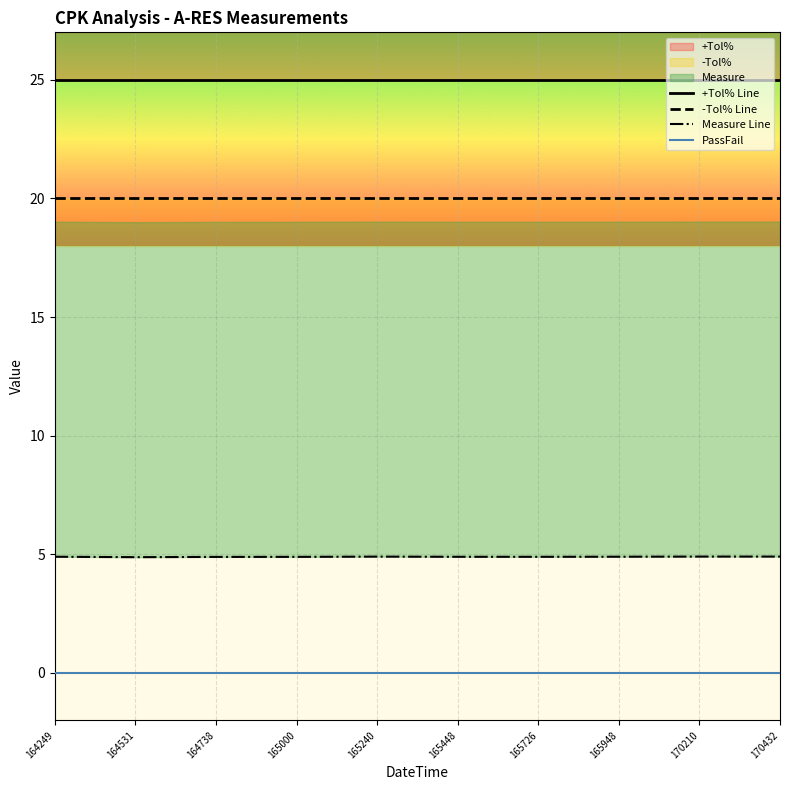

True or false: PassFail and Measure Line intersect in this chart.

False